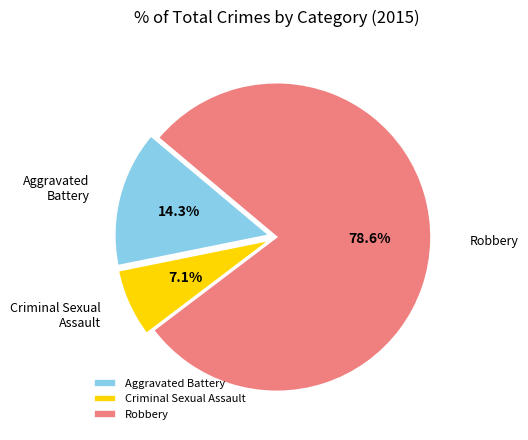

How many segments does this pie chart have?

3